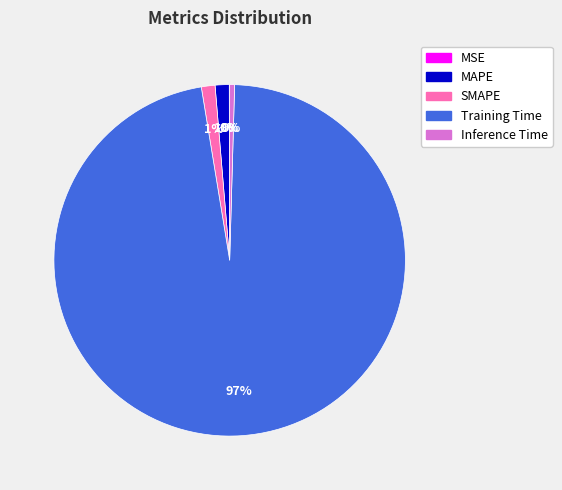

What is the largest slice in the pie chart?

Training Time